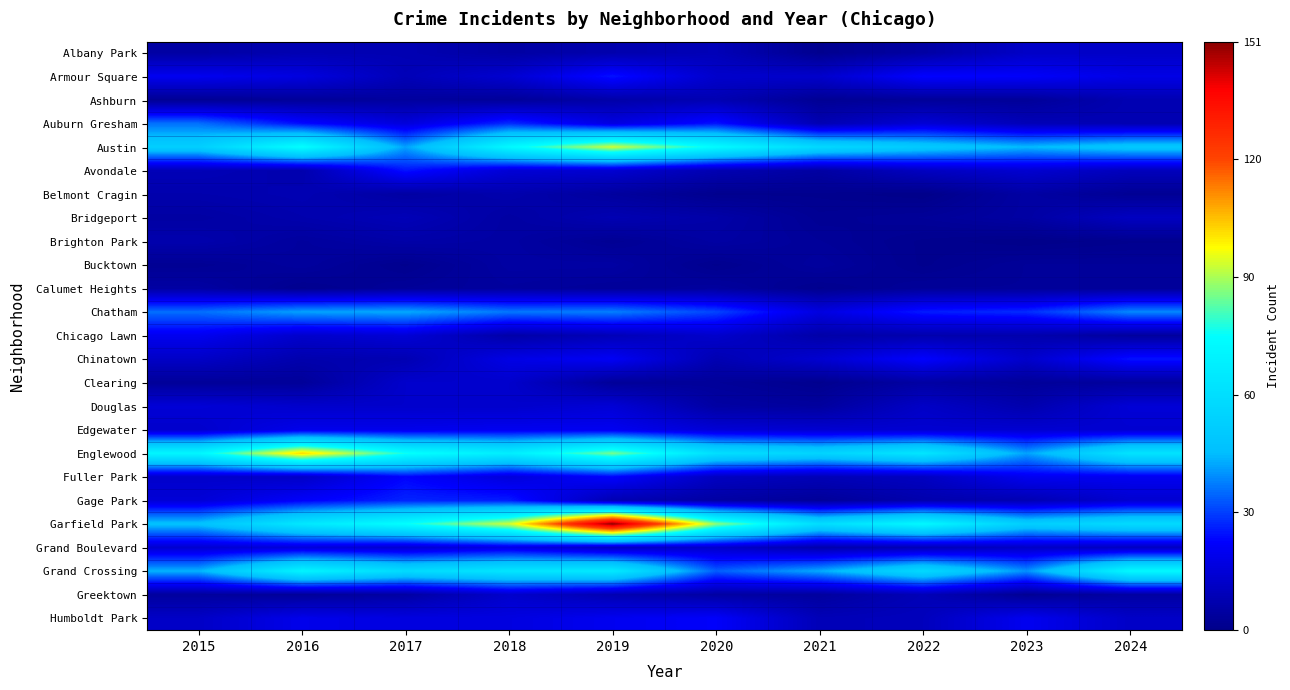

Which has a higher value, 2021 or 2020?

2020